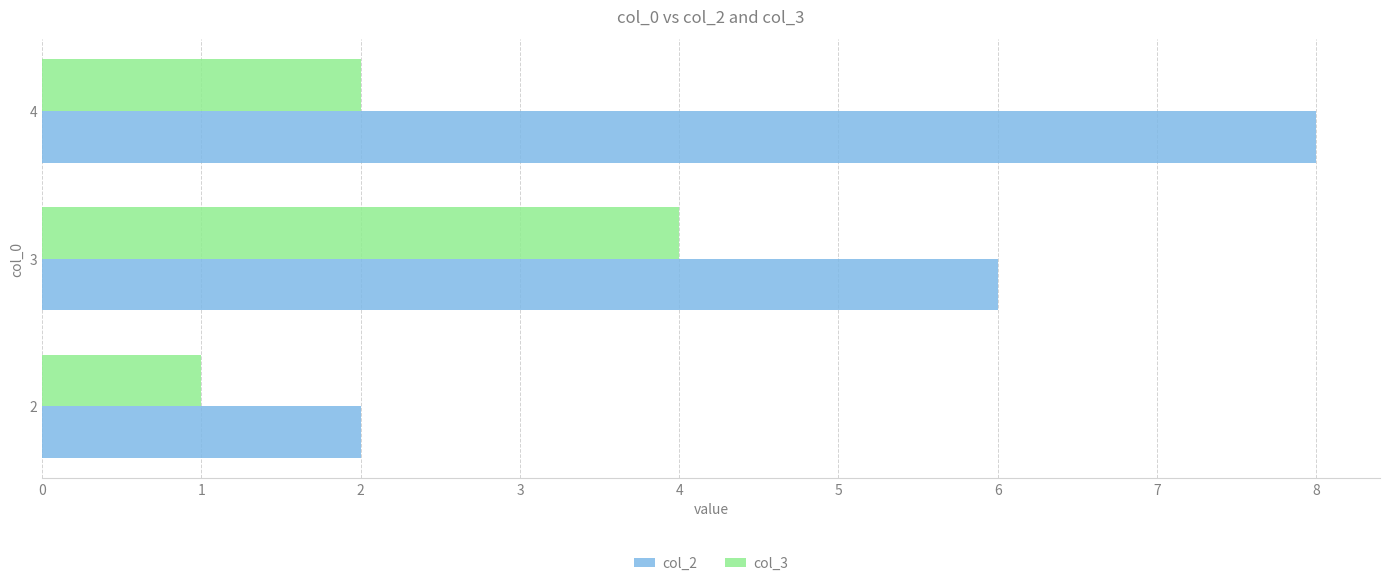

True or false: col_3 has a value of 6 at 3.

False